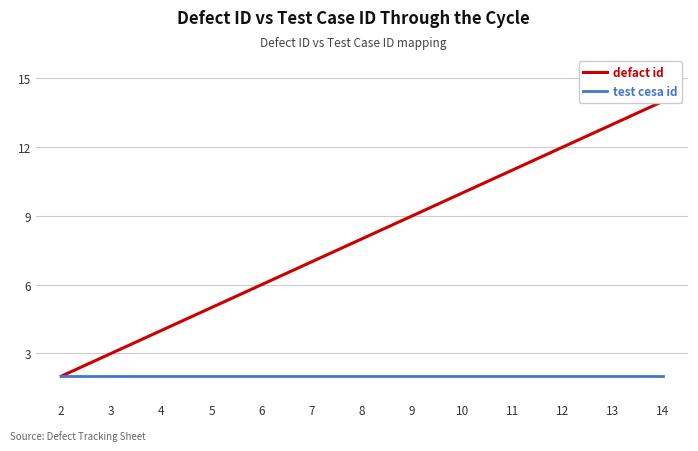

Rank the series by their average value, from lowest to highest.

test cesa id, defact id